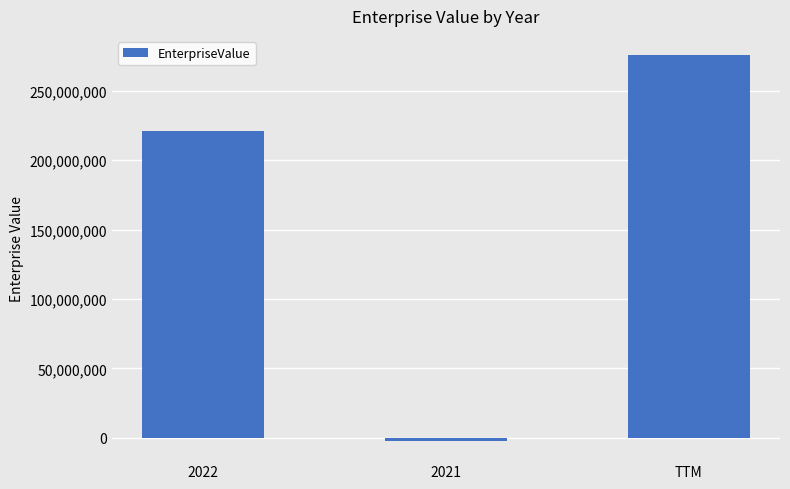

Reading right to left, what are all the values shown in this chart?

TTM=275743004.0	2021=-2253234.0	2022=220828959.3